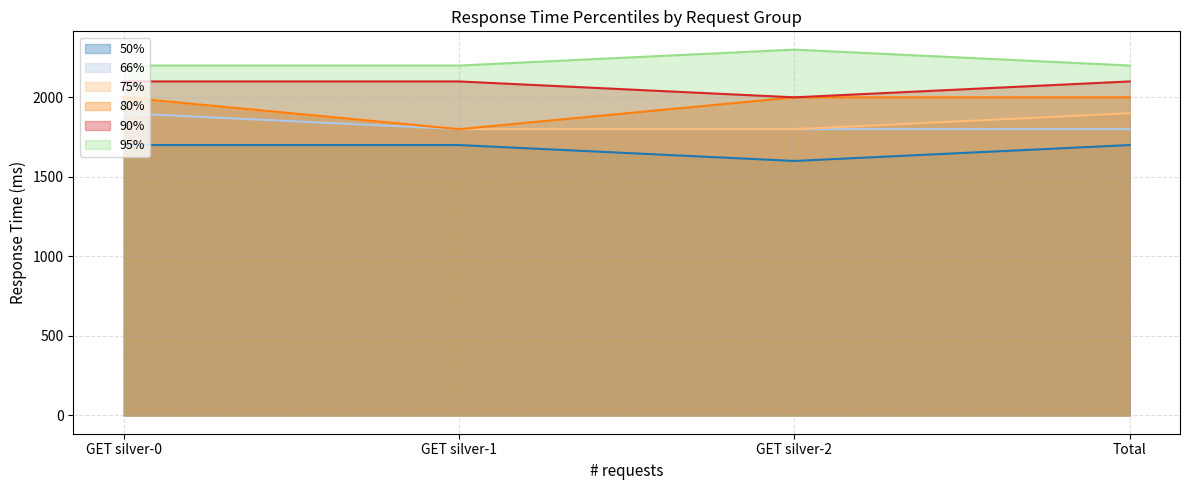

Is the value of 75% at GET silver-0 greater than the value of 80% at GET silver-2?

No